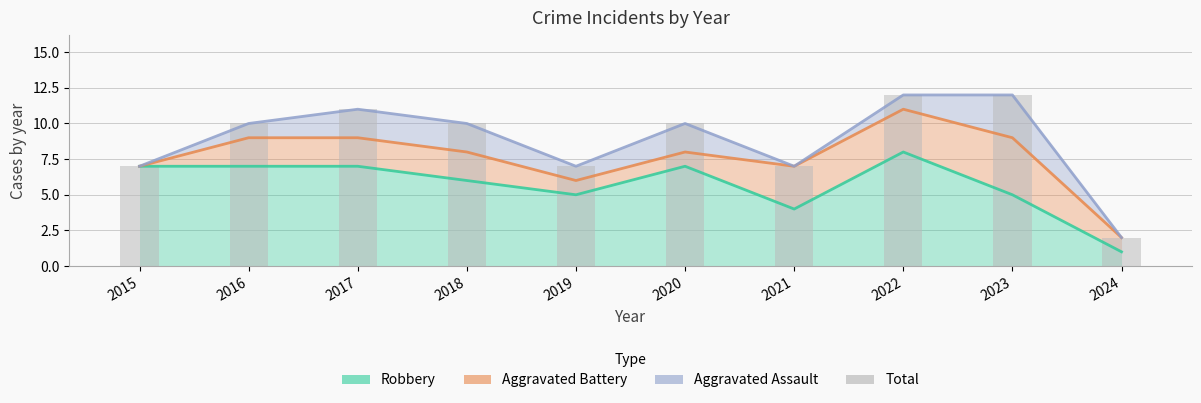

How many groups of bars are there?

10